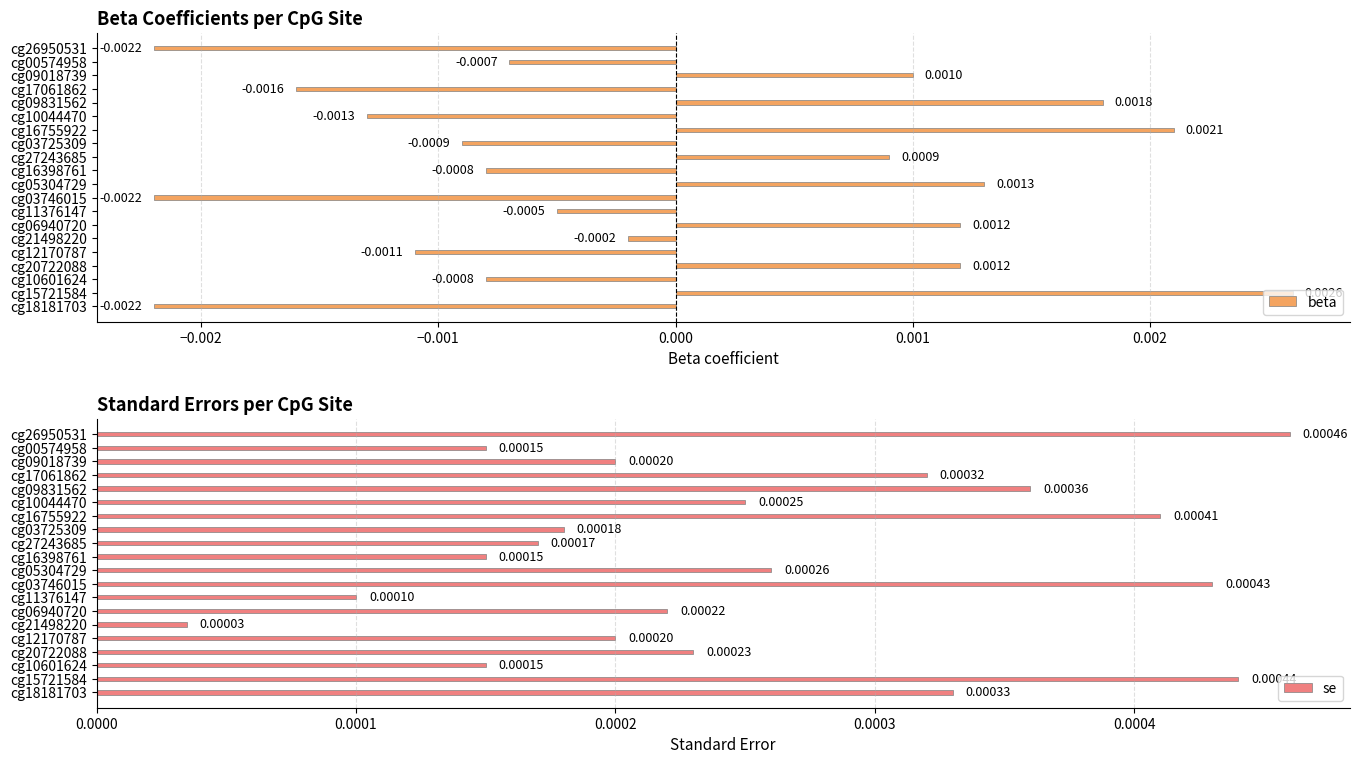

At how many categories does at least one series exceed 0?

20